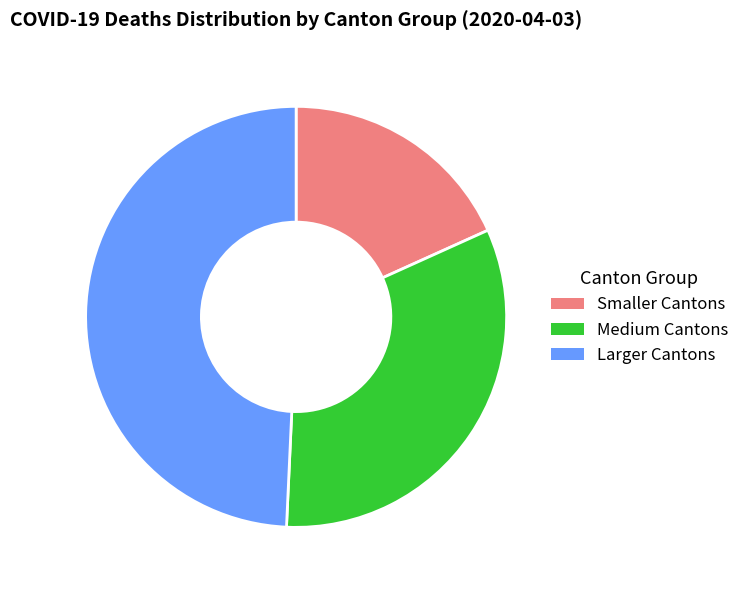

Does Medium Cantons account for over 50% of the chart?

No